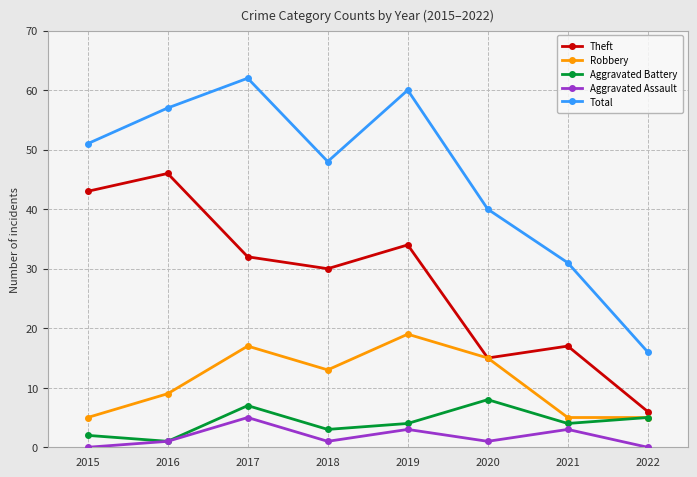

At which category is the sum across all series the highest?

2017